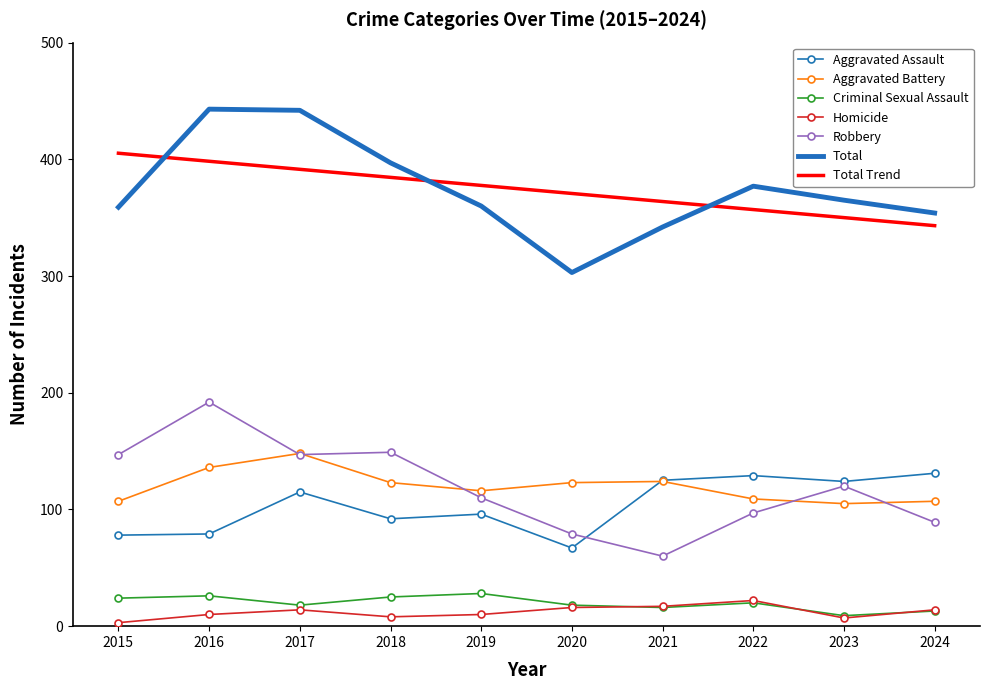

The Total series shows 397.0 at 2018. True or false?

True